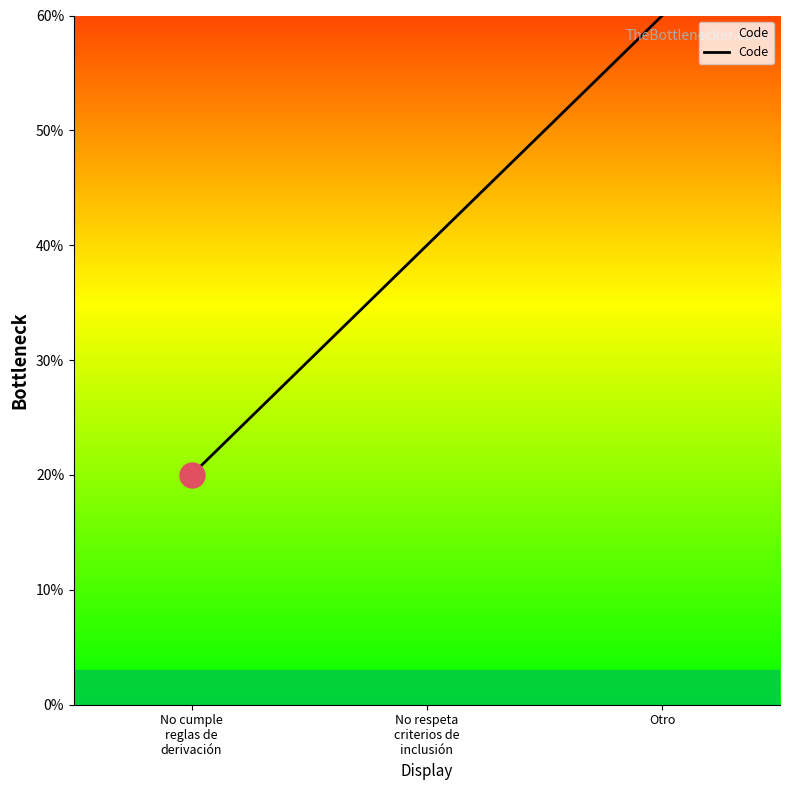

What position from the left is No respeta
criterios de
inclusión?

2